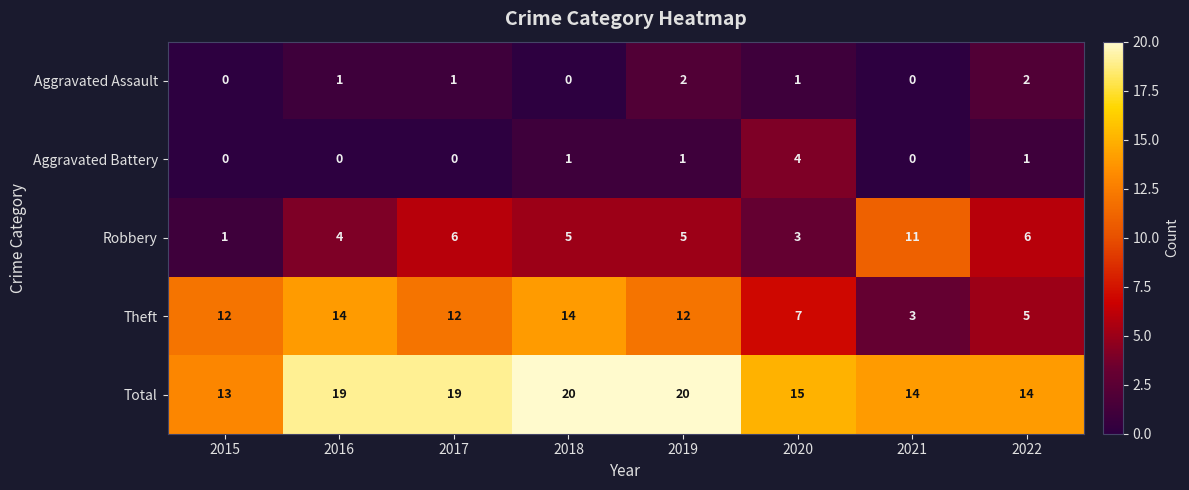

How many Theft values are between 7 and 14?

6